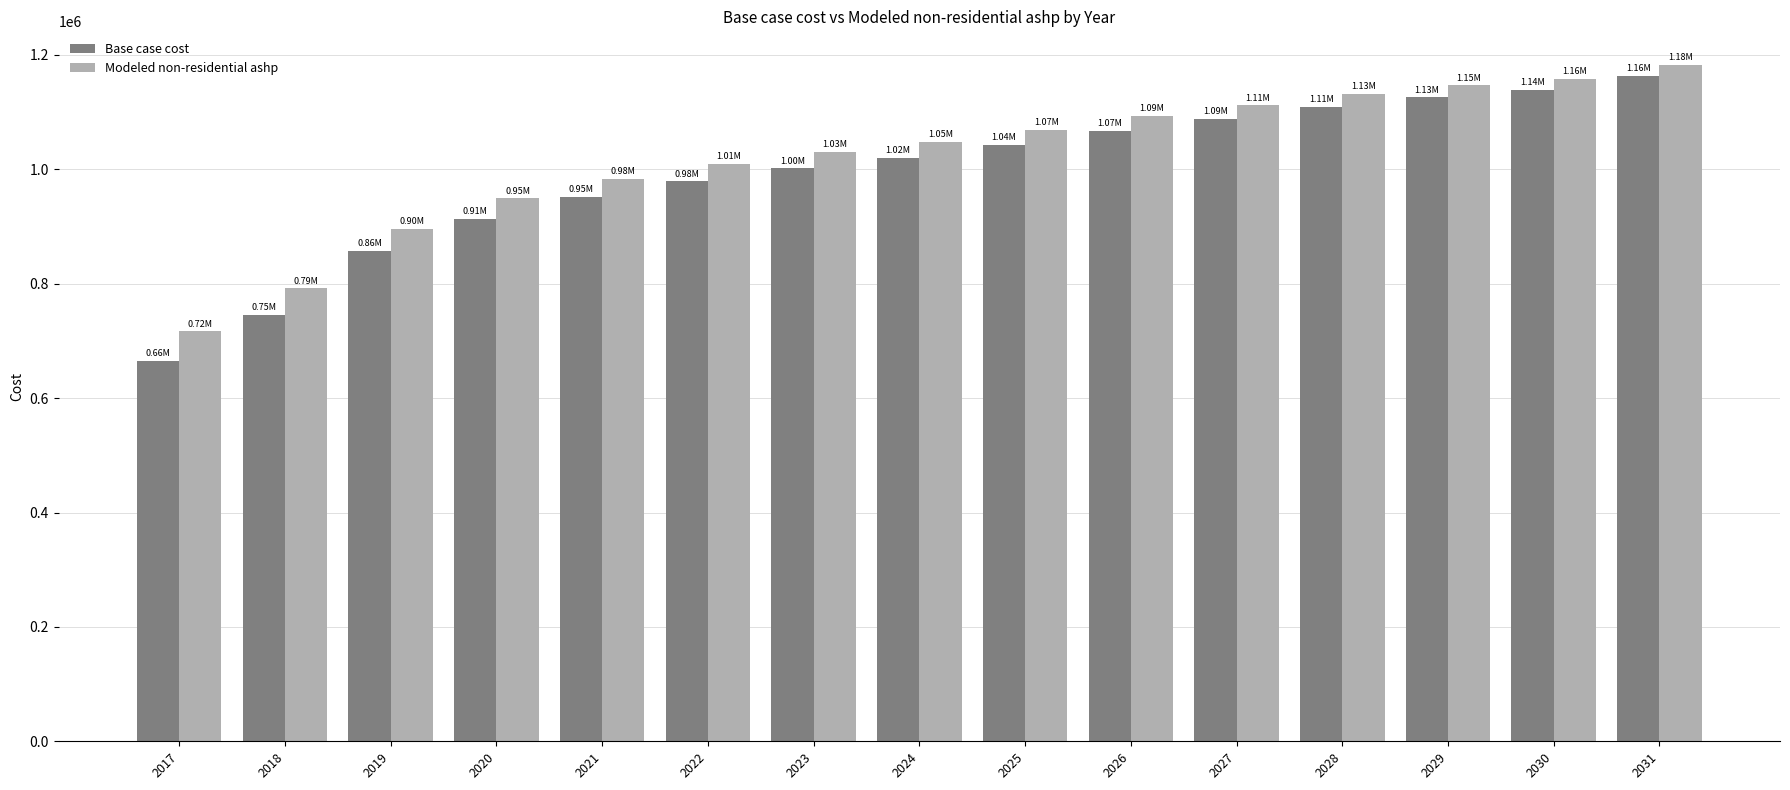

Reading right to left, transcribe all the data shown in this chart.

Base case cost: 2031=1163656.6	2030=1138421.8	2029=1125804.4	2028=1109060.1	2027=1087952.3	2026=1067764.5	2025=1042529.7	2024=1019321.6	2023=1001752.8	2022=978831.3	2021=951373.4	2020=913930.8	2019=856800.0	2018=745086.3	2017=664454.3
Modeled non-residential ashp: 2031=1182146.4	2030=1158665.9	2029=1146925.7	2028=1131760.2	2027=1111705.0	2026=1092920.6	2025=1069440.2	2024=1047460.1	2023=1031119.3	2022=1009425.8	2021=983897.6	2020=949086.5	2019=895639.7	2018=791820.4	2017=716626.7